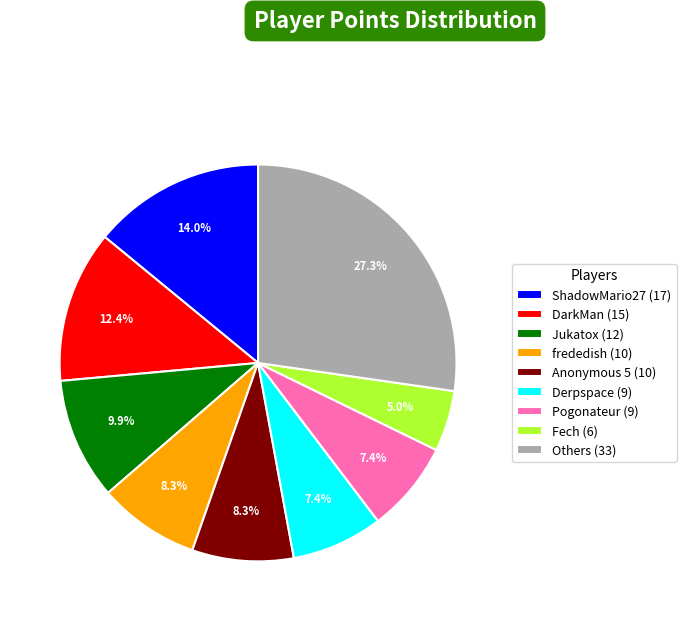

Is the sum of DarkMan (15) and Jukatox (12) greater than half?

No